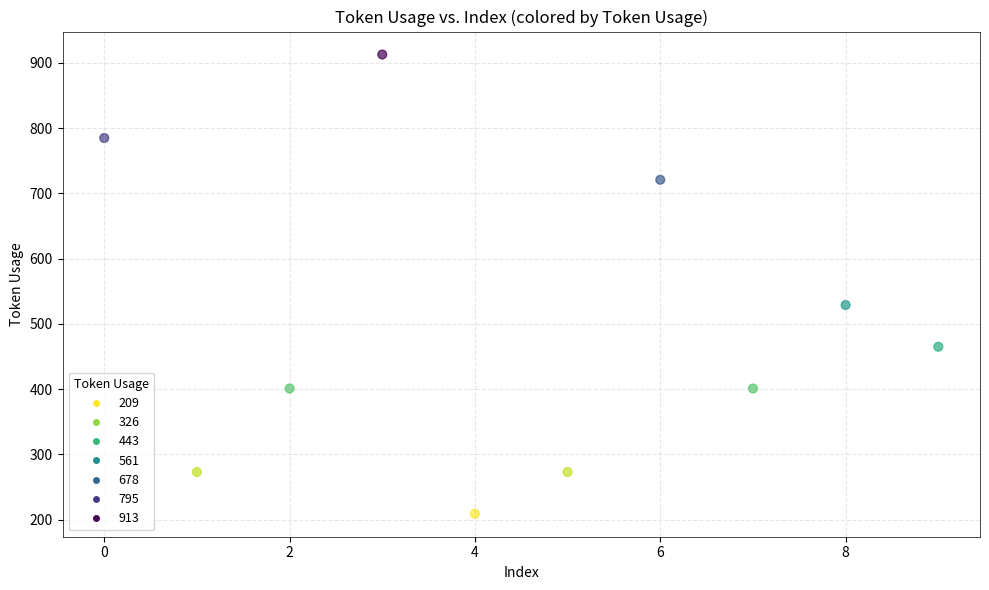

What Y value in the scatter plot is closest to 561?

529